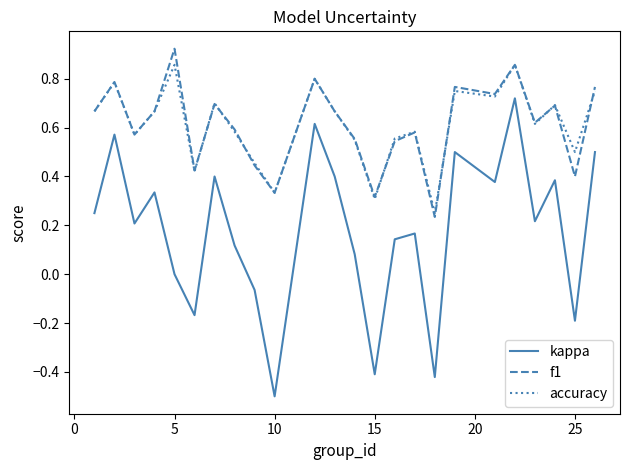

What is the minimum value for kappa?

-0.5